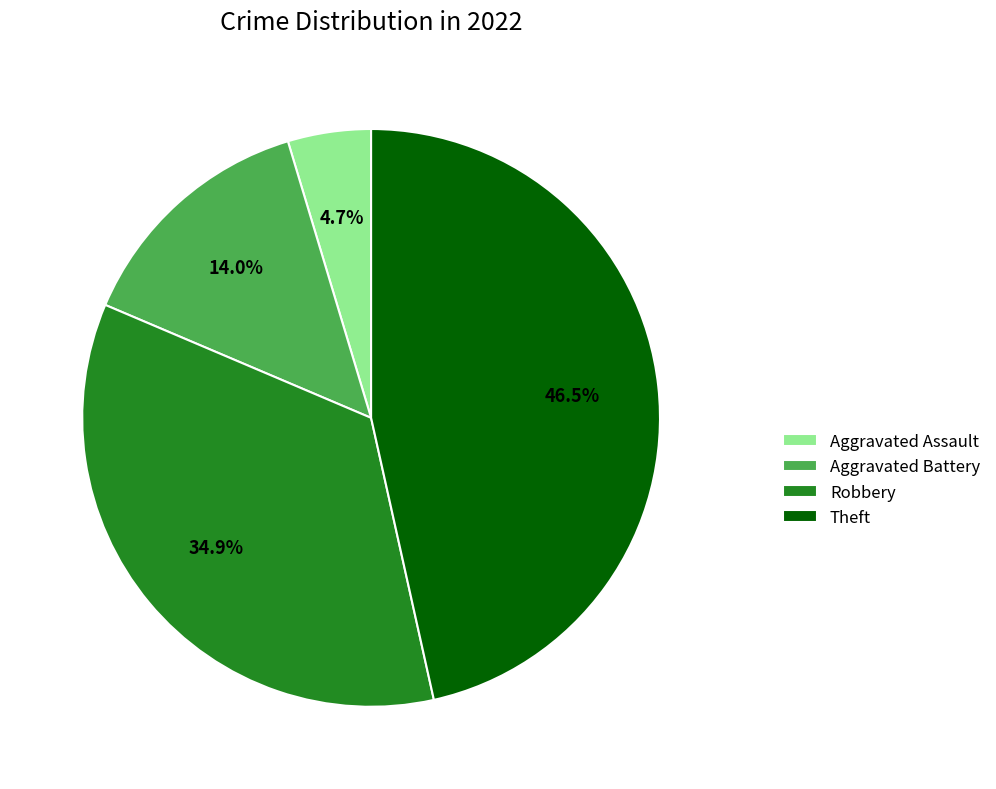

True or false: Robbery accounts for 35% of the total.

True